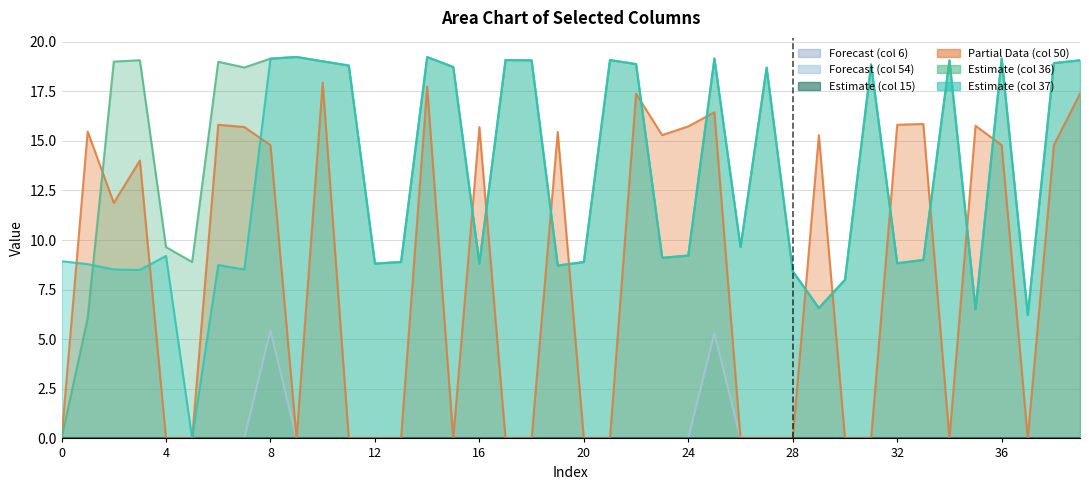

What is the average value of the col_37 series?

12.8